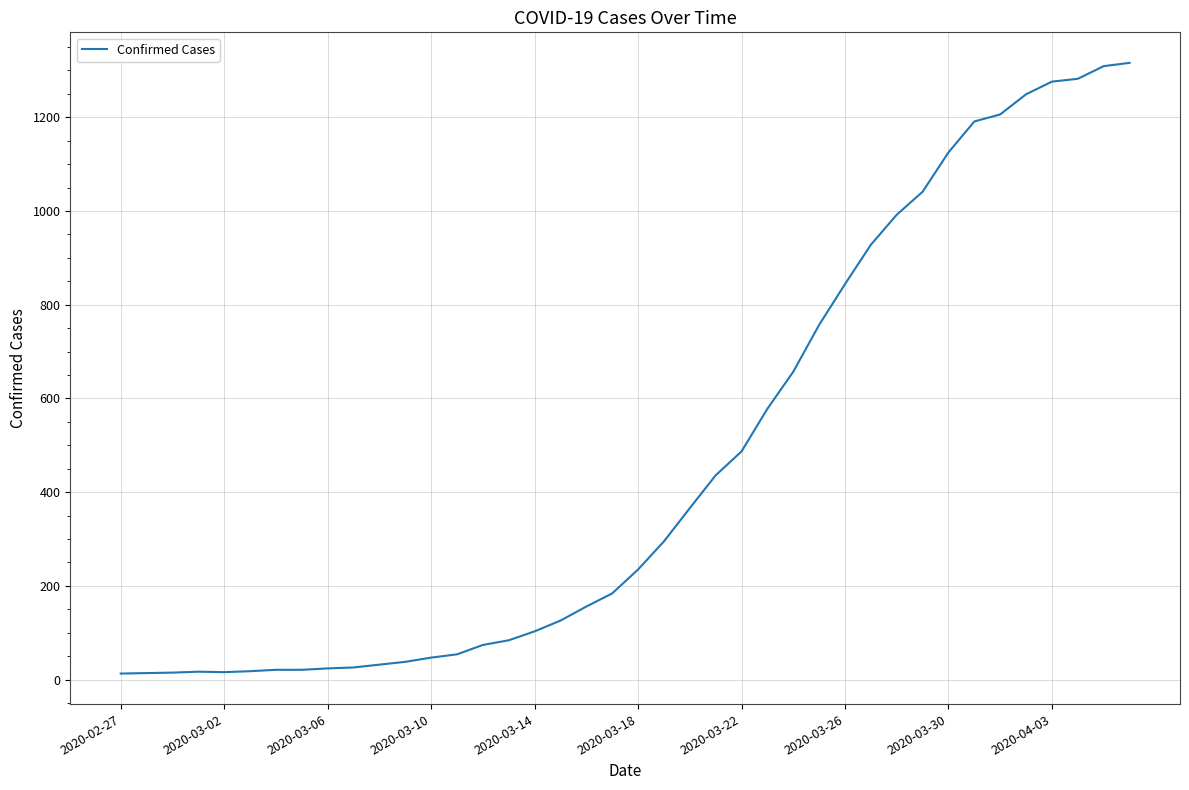

What is the maximum value shown in the chart?

1316